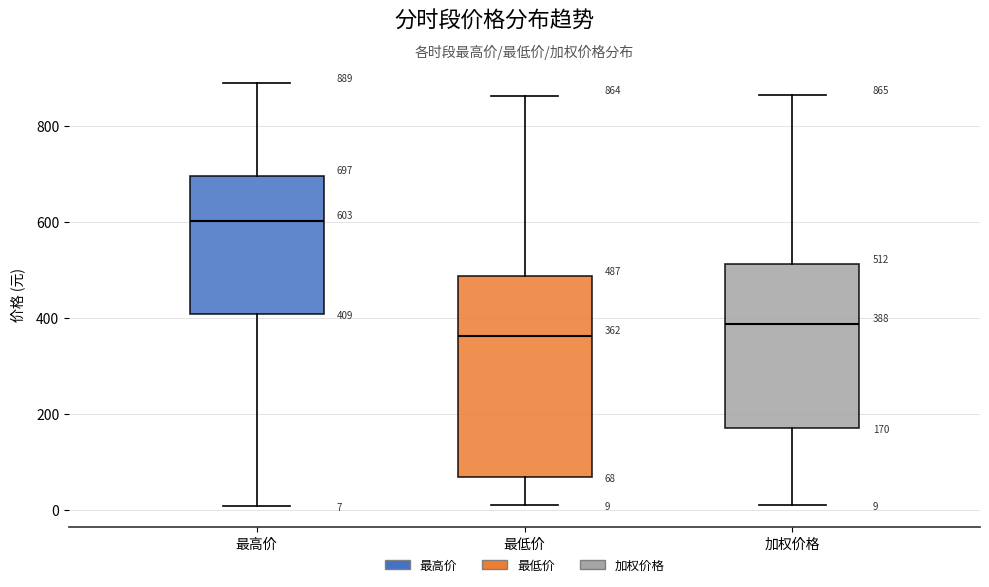

Which box is the tallest, from its lower edge to its upper edge?

最低价